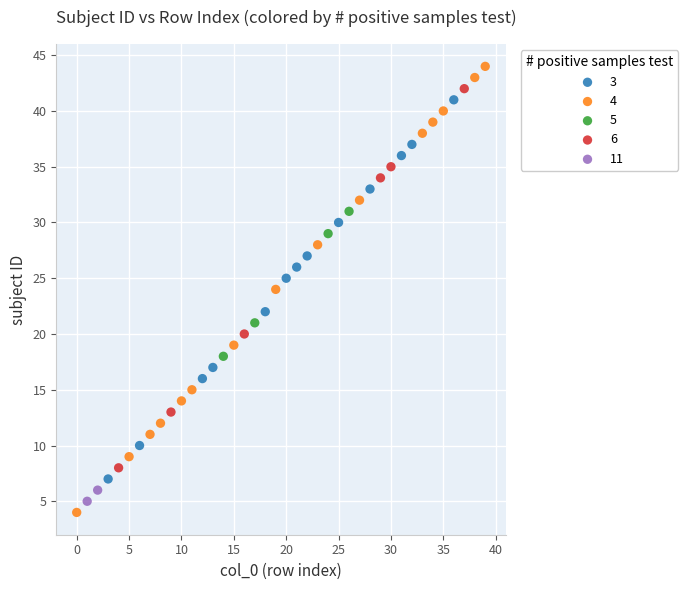

Which series has the widest spread of Y values?

4